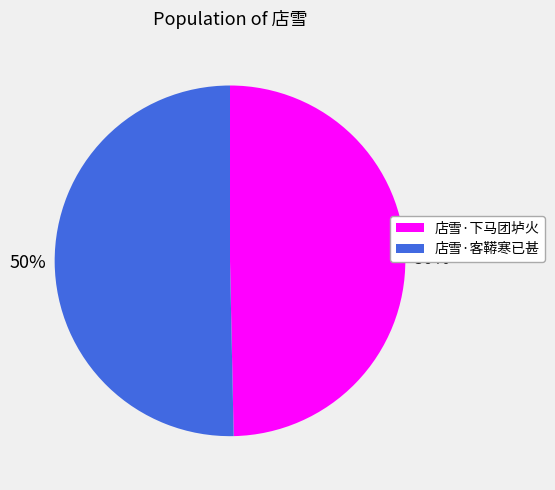

Do 店雪·客鞯寒已甚 and 店雪·下马团垆火 together represent more than half of the pie?

Yes